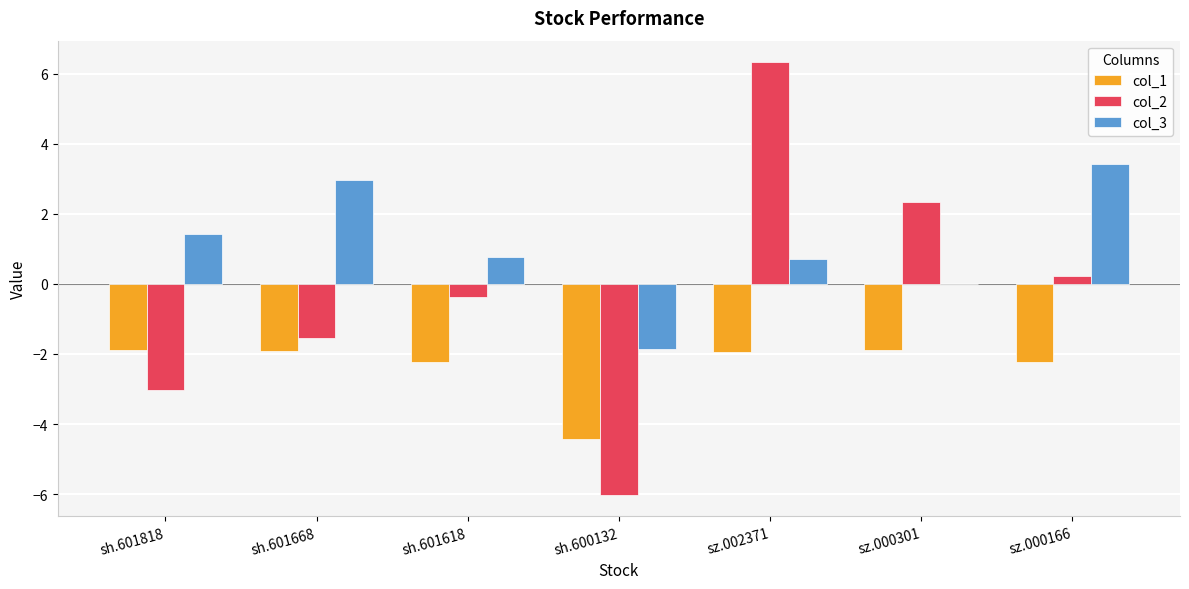

Are the bars horizontal?

No